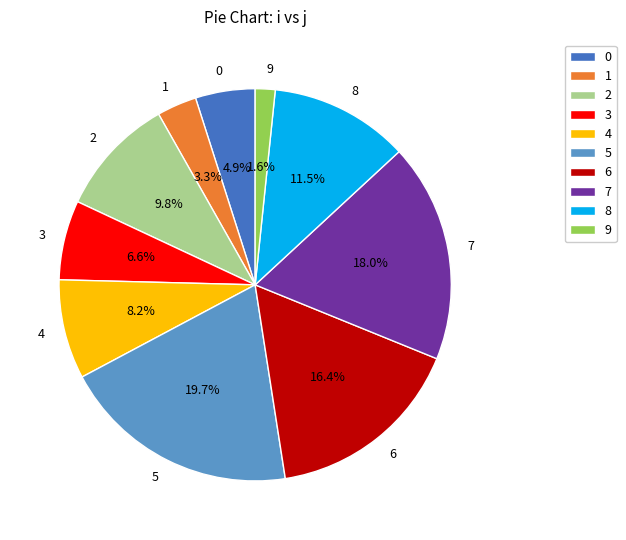

Combined, what portion of the pie is 1 and 7?

21.3%